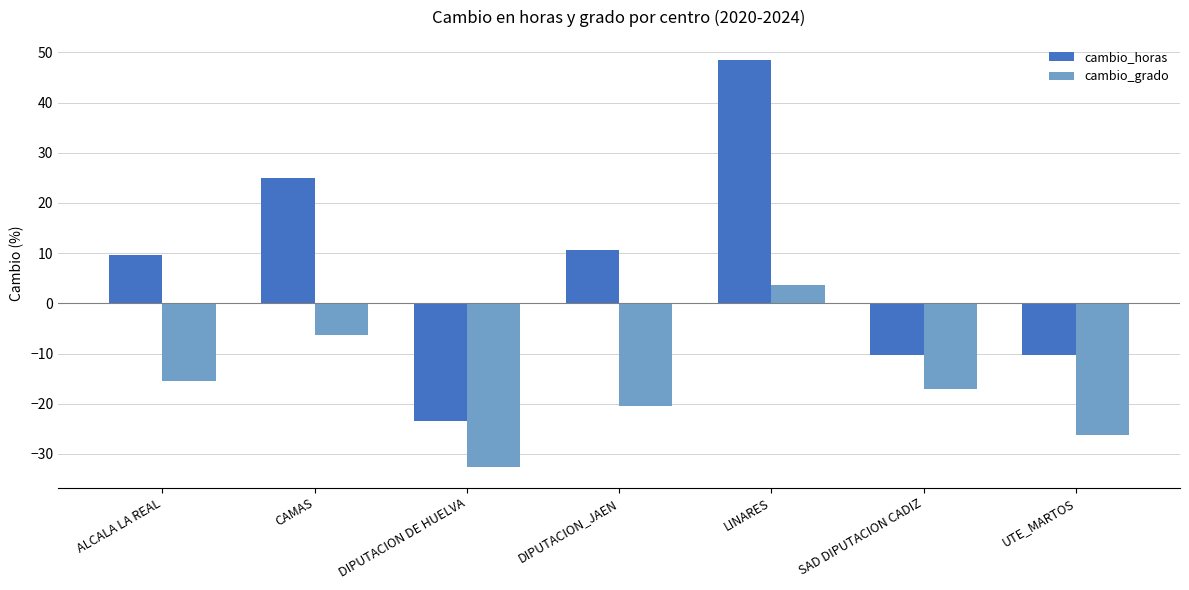

What is the difference between the maximum and second lowest values in the cambio_horas series?

58.8